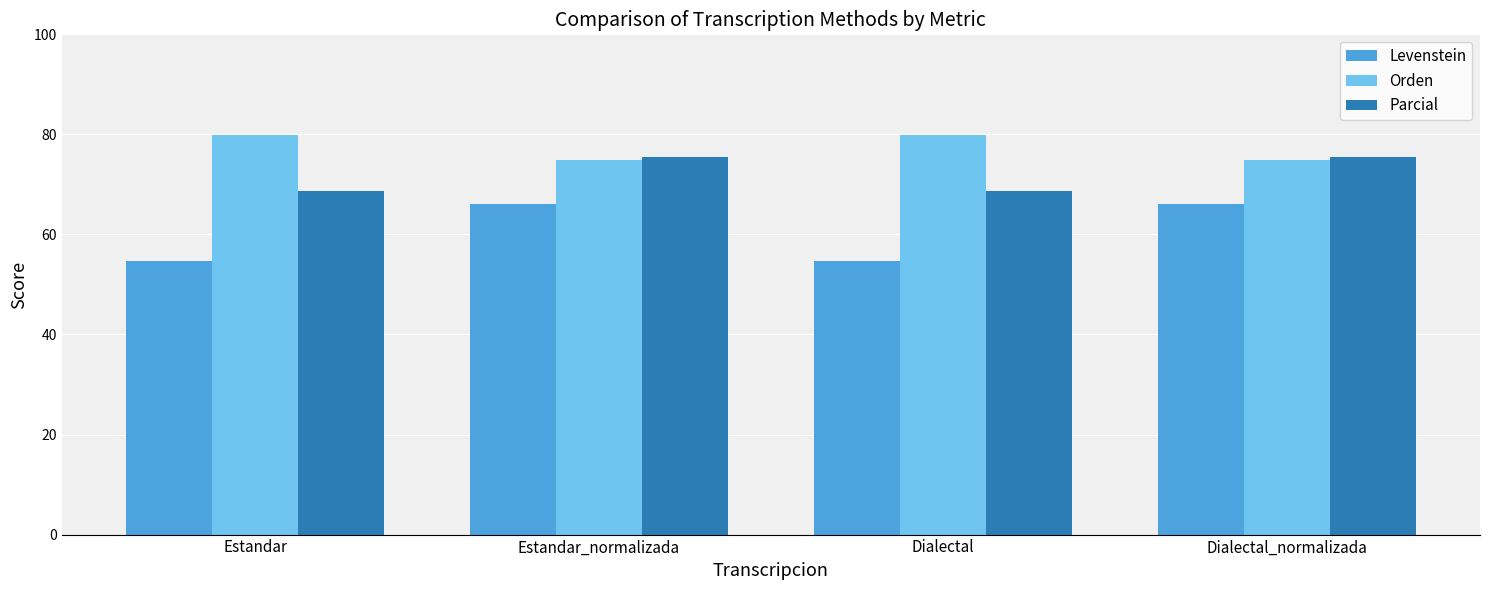

Rank the series by their maximum value, from lowest to highest.

Levenstein, Parcial, Orden